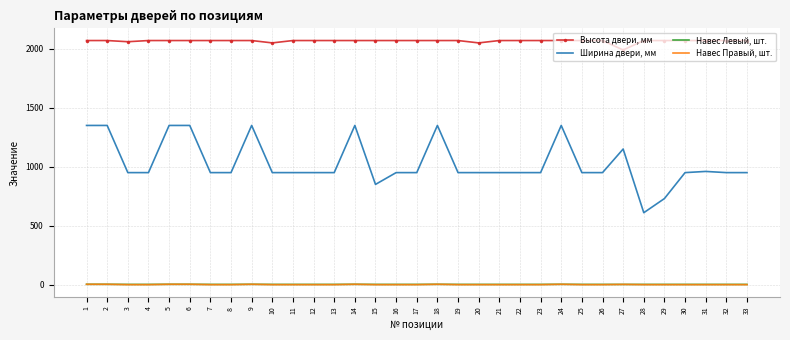

Rank the series at 17 from lowest to highest value.

Навес Правый, шт., Навес Левый, шт., Ширина двери, мм, Высота двери, мм